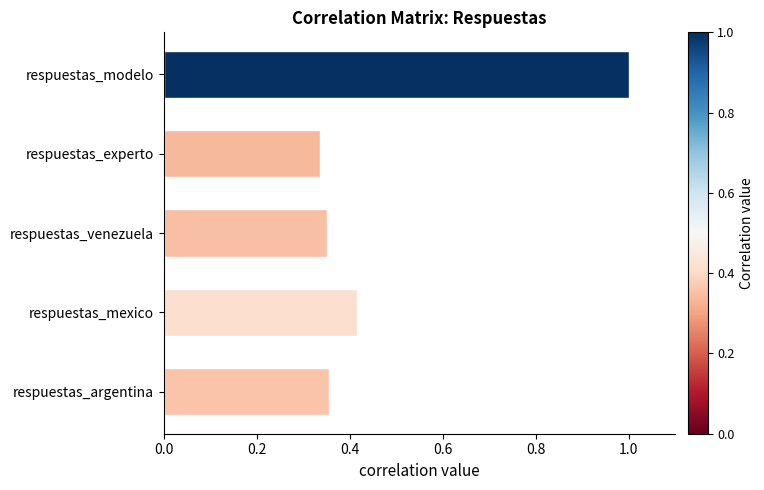

What is the maximum value shown in the chart?

1.0